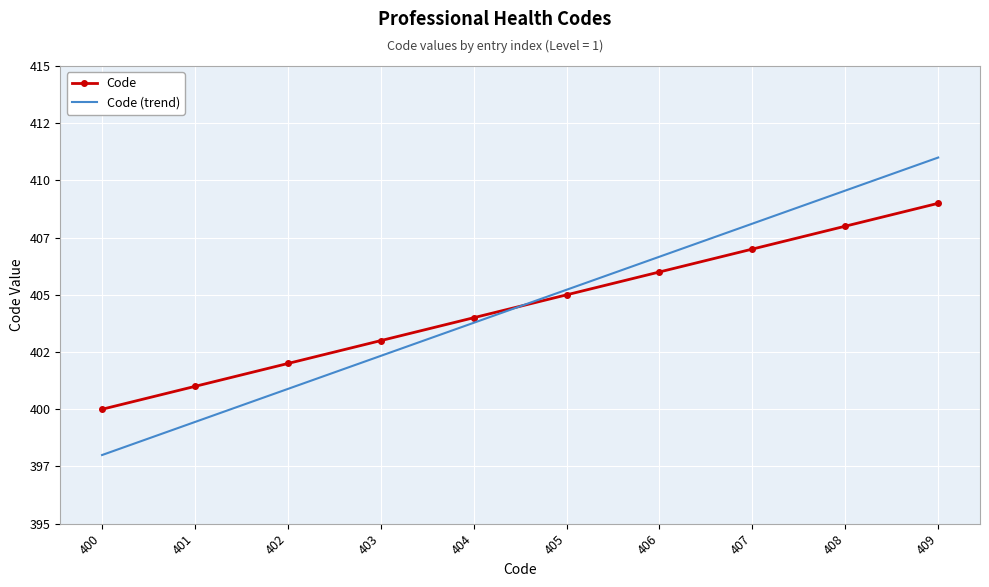

What are all the series names shown in the legend?

Code, Code (trend)